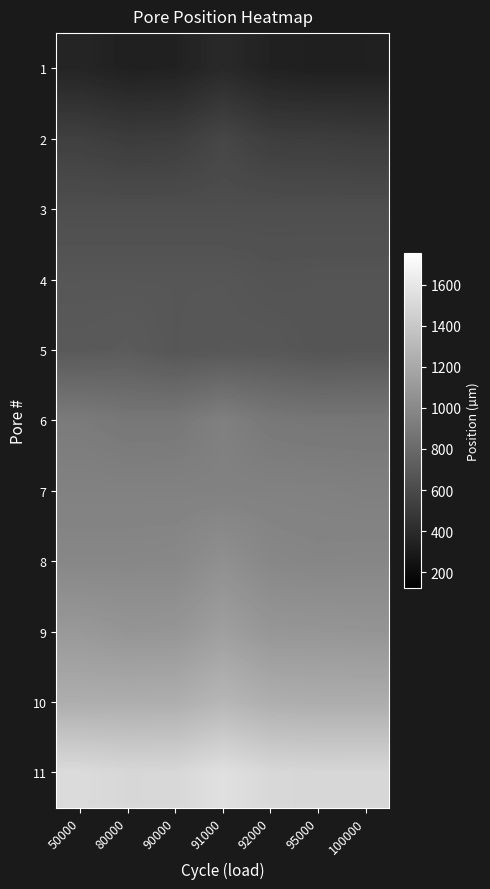

Reading right to left, extract all data points from this chart.

1: 100000=327	95000=323	92000=338	91000=388	90000=338	80000=332	50000=360
2: 100000=505	95000=516	92000=520	91000=574	90000=515	80000=507	50000=532
3: 100000=624	95000=624	92000=624	91000=624	90000=624	80000=624	50000=624
4: 100000=665	95000=665	92000=661	91000=677	90000=677	80000=677	50000=677
5: 100000=671	95000=666	92000=685	91000=685	90000=677	80000=707	50000=696
6: 100000=880	95000=881	92000=891	91000=941	90000=889	80000=886	50000=911
7: 100000=941	95000=949	92000=952	91000=952	90000=952	80000=952	50000=952
8: 100000=983	95000=978	92000=990	91000=1042	90000=991	80000=987	50000=987
9: 100000=1073	95000=1081	92000=1085	91000=1140	90000=1081	80000=1076	50000=1100
10: 100000=1228	95000=1228	92000=1238	91000=1291	90000=1236	80000=1233	50000=1233
11: 100000=1496	95000=1495	92000=1505	91000=1555	90000=1502	80000=1499	50000=1524